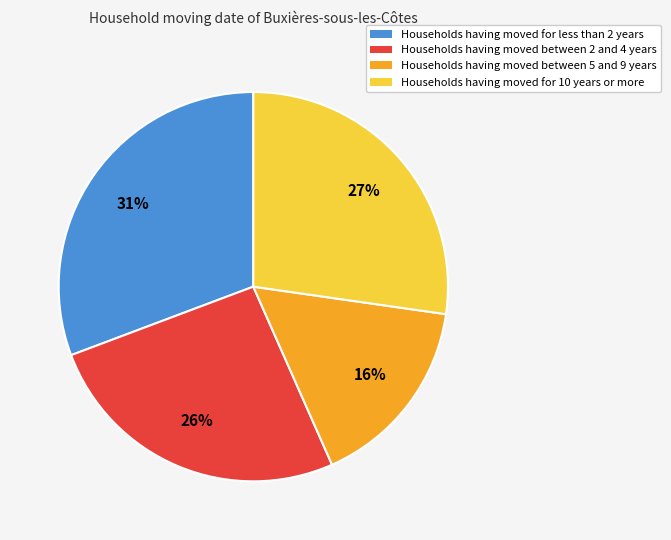

To the nearest percent, what is the average slice percentage?

25%